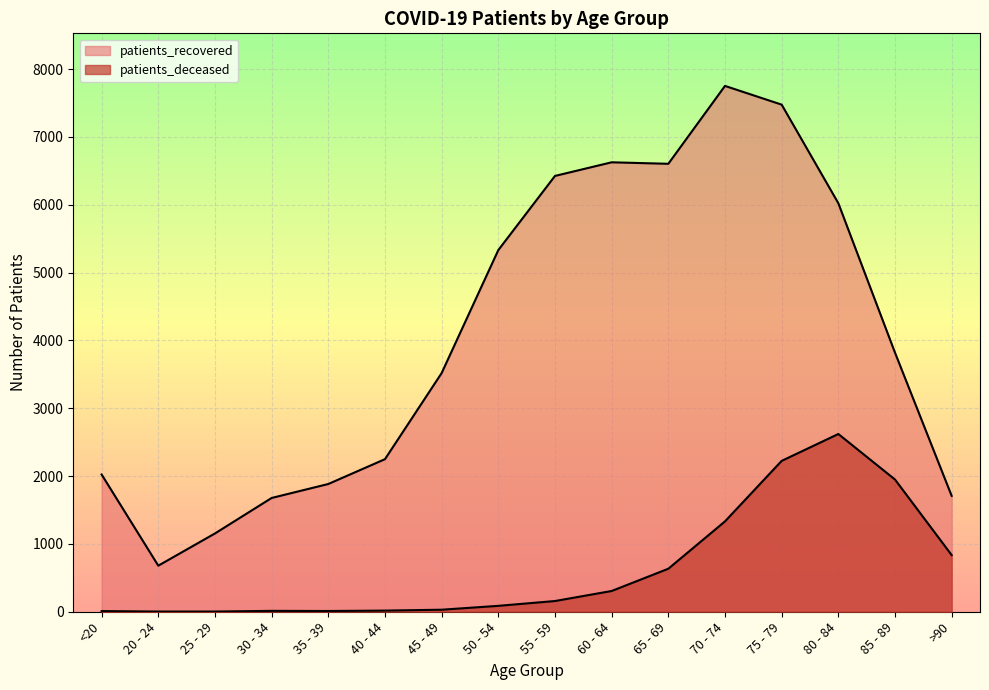

Which series changed the most between 75 - 79 and 85 - 89?

patients_recovered